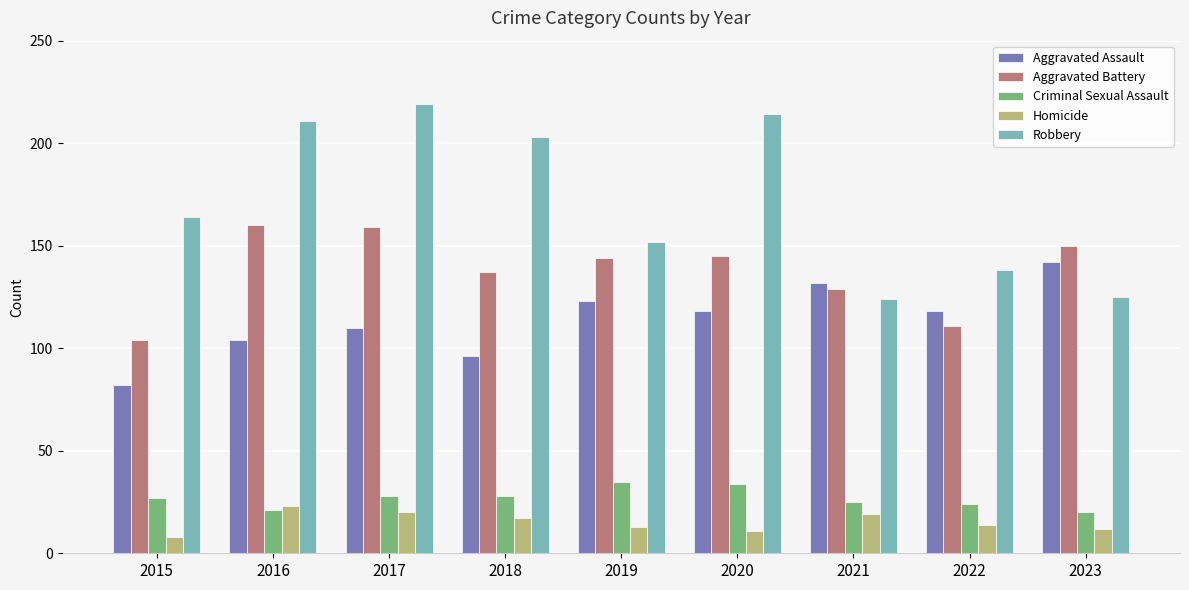

Count the number of categories in the chart.

9